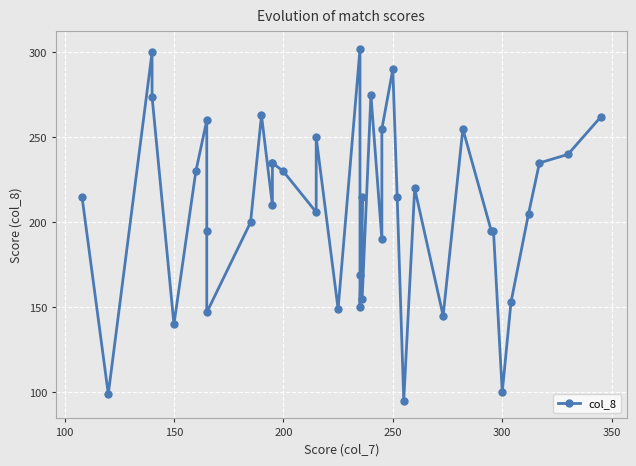

What is the minimum value shown in the chart?

95